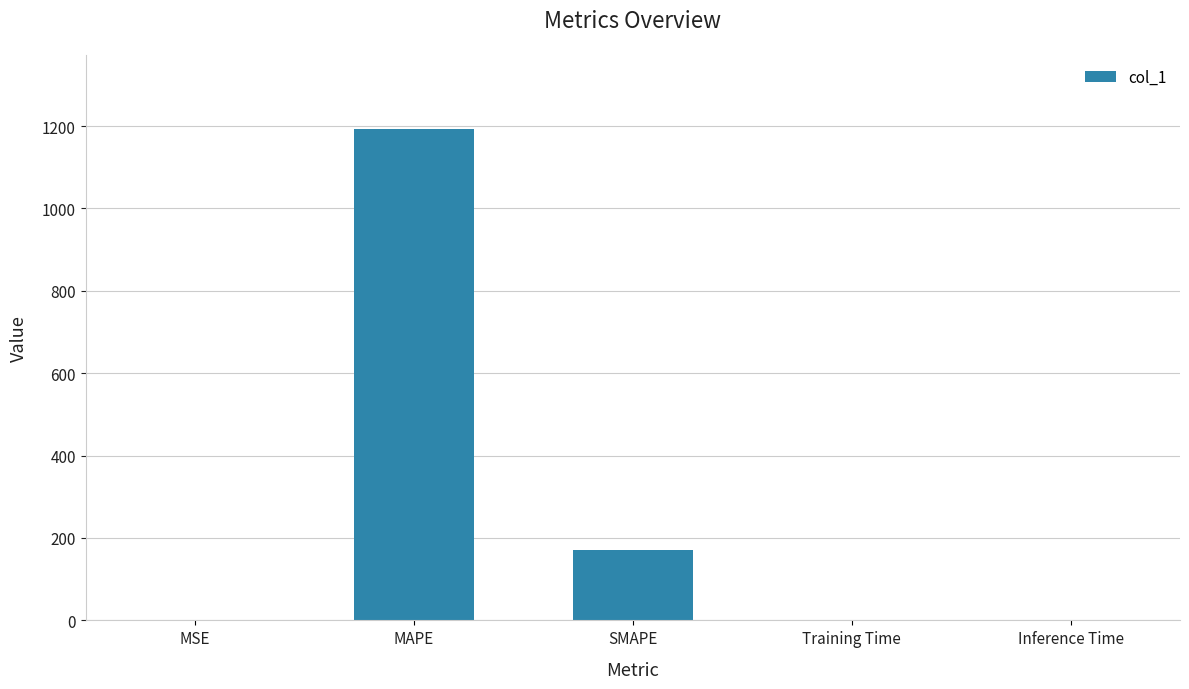

What is the maximum value shown in the chart?

1193.9